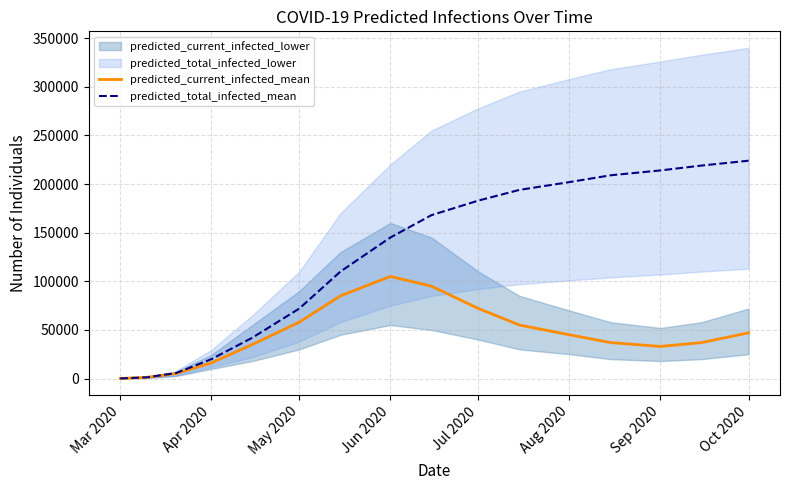

List the series in order of their overall mean, highest first.

predicted_total_infected_mean, predicted_current_infected_mean